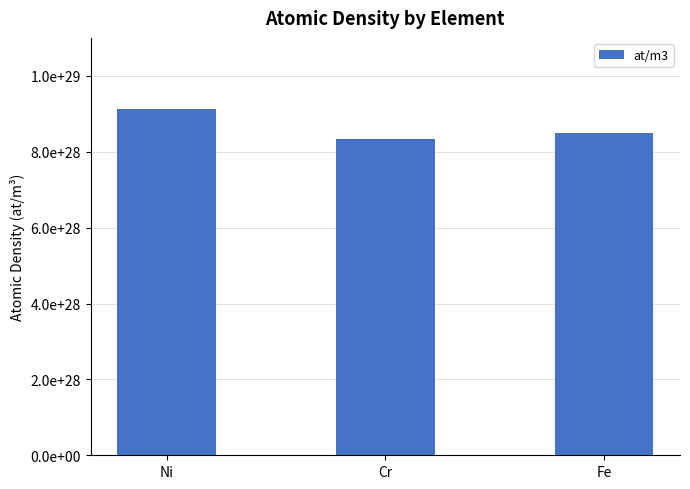

Count the values in the range 83293788381742744113944461312 to 91383018209408193968184754176.

3